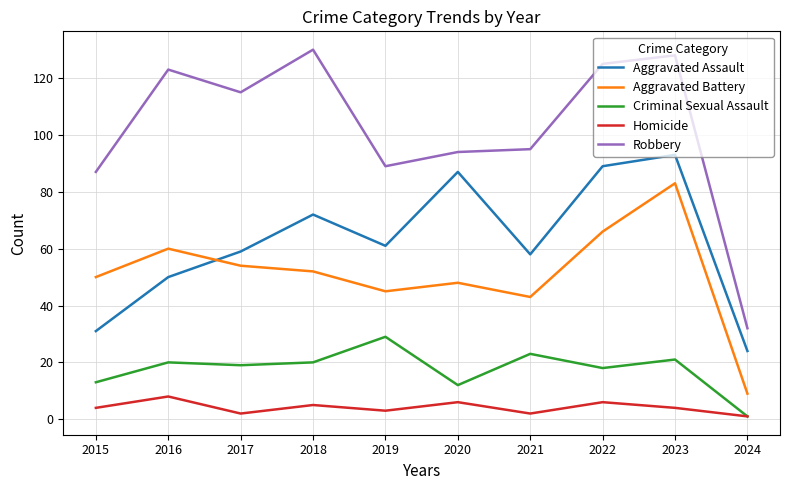

Reading left to right, what are all the values shown in this chart?

Aggravated Assault: 31	50	59	72	61	87	58	89	93	24
Aggravated Battery: 50	60	54	52	45	48	43	66	83	9
Criminal Sexual Assault: 13	20	19	20	29	12	23	18	21	1
Homicide: 4	8	2	5	3	6	2	6	4	1
Robbery: 87	123	115	130	89	94	95	125	128	32